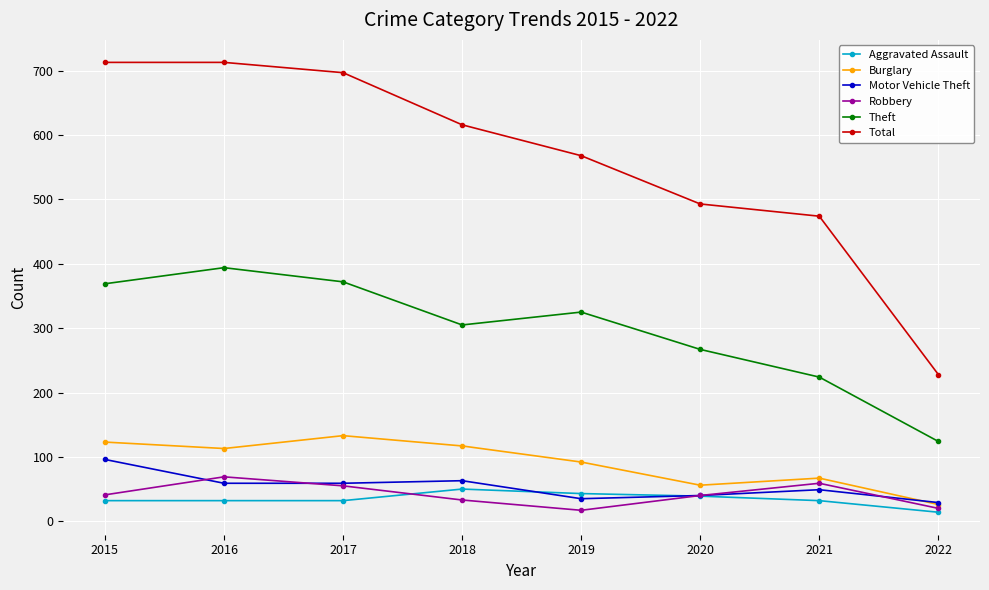

True or false: Robbery and Theft cross at least once.

False